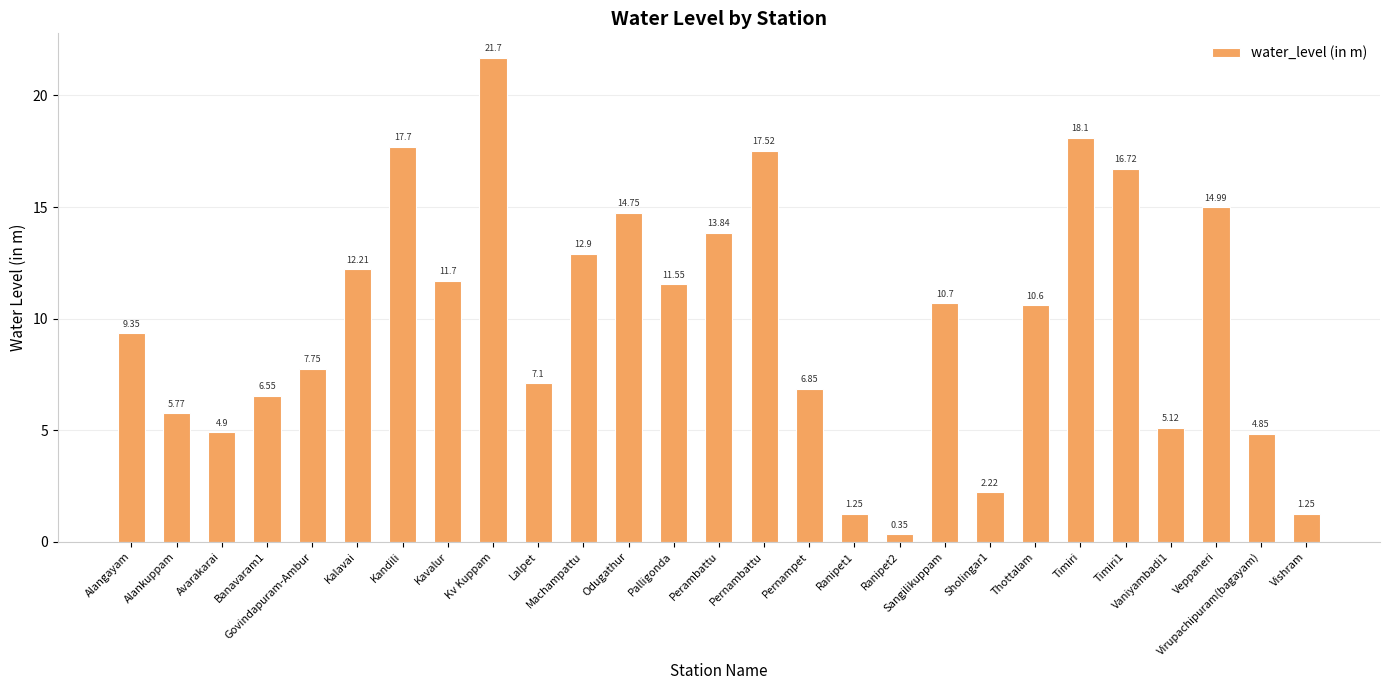

What is the difference between the values at Vaniyambadi1 and Vishram?

3.9